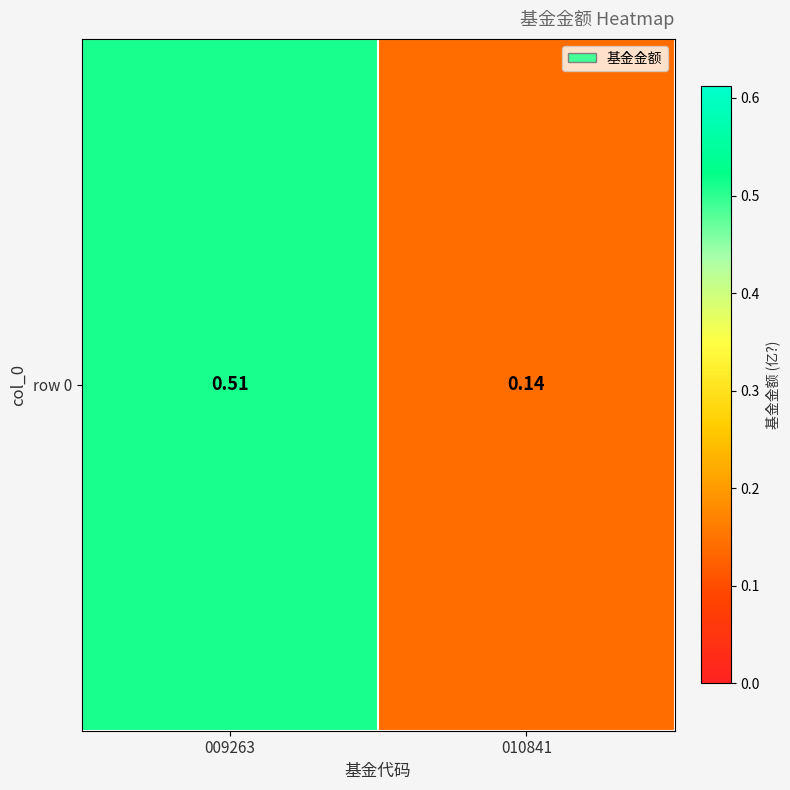

Between 010841 and 009263, which is larger?

009263